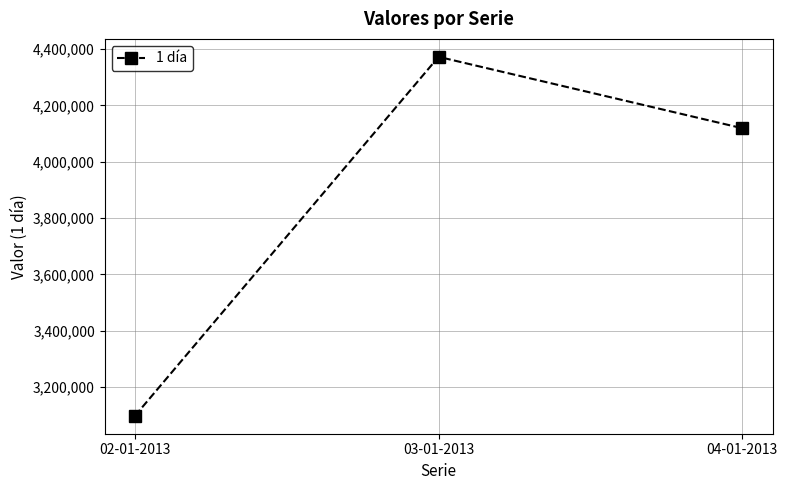

Is it true that the value at 03-01-2013 is 7694738?

False